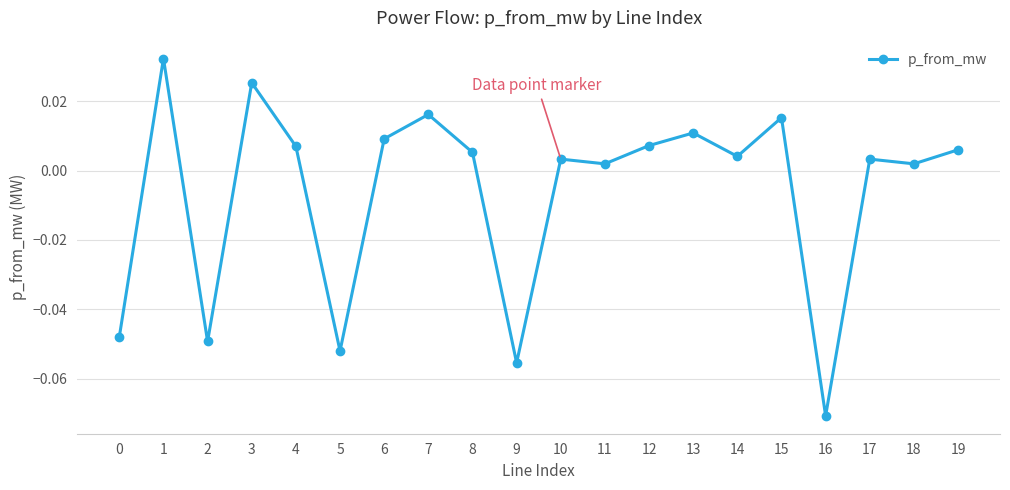

At which category does the chart reach its minimum across all series?

16